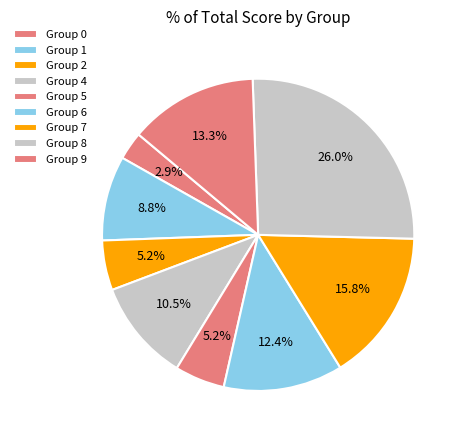

How many segments does this pie chart have?

9